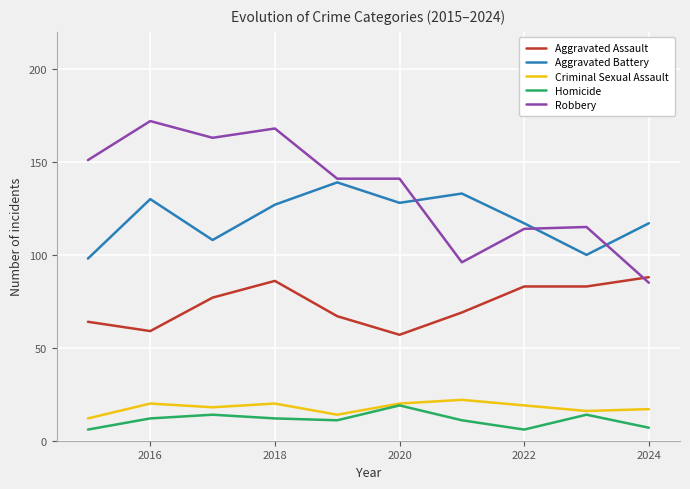

What is the greatest value displayed?

172